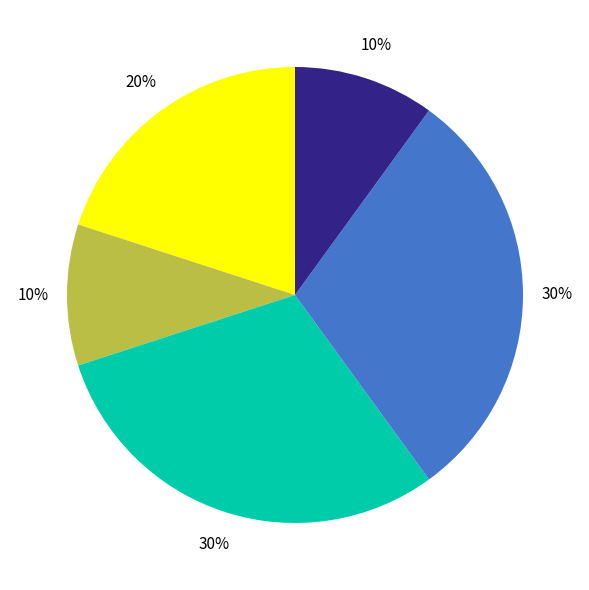

How many slices are in this pie chart?

5